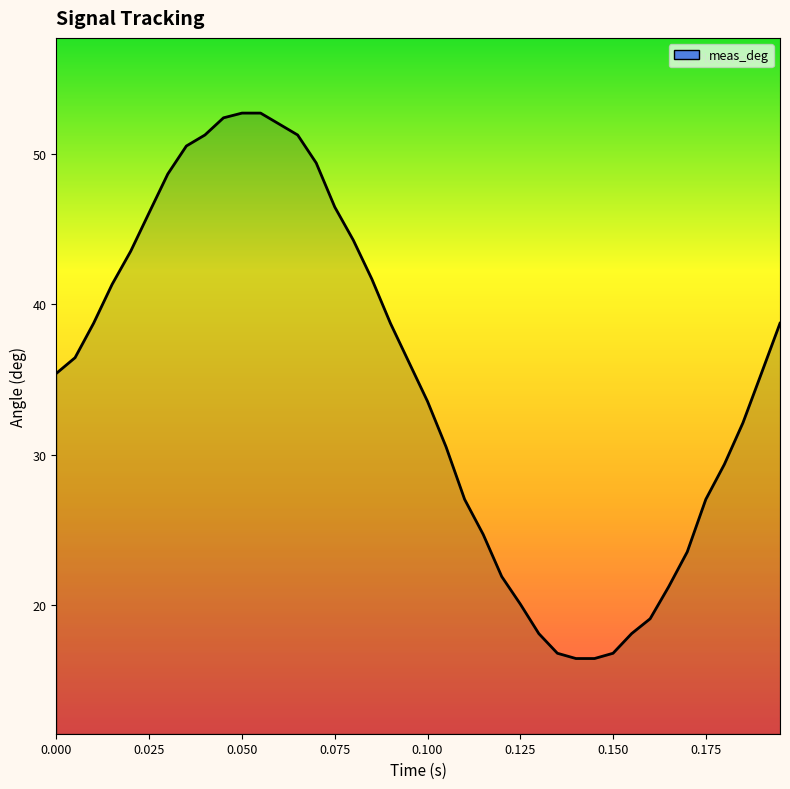

What is the greatest value displayed?

52.7